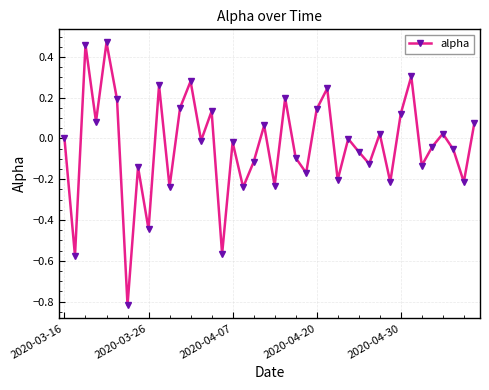

What is the difference between the maximum and minimum values?

1.3